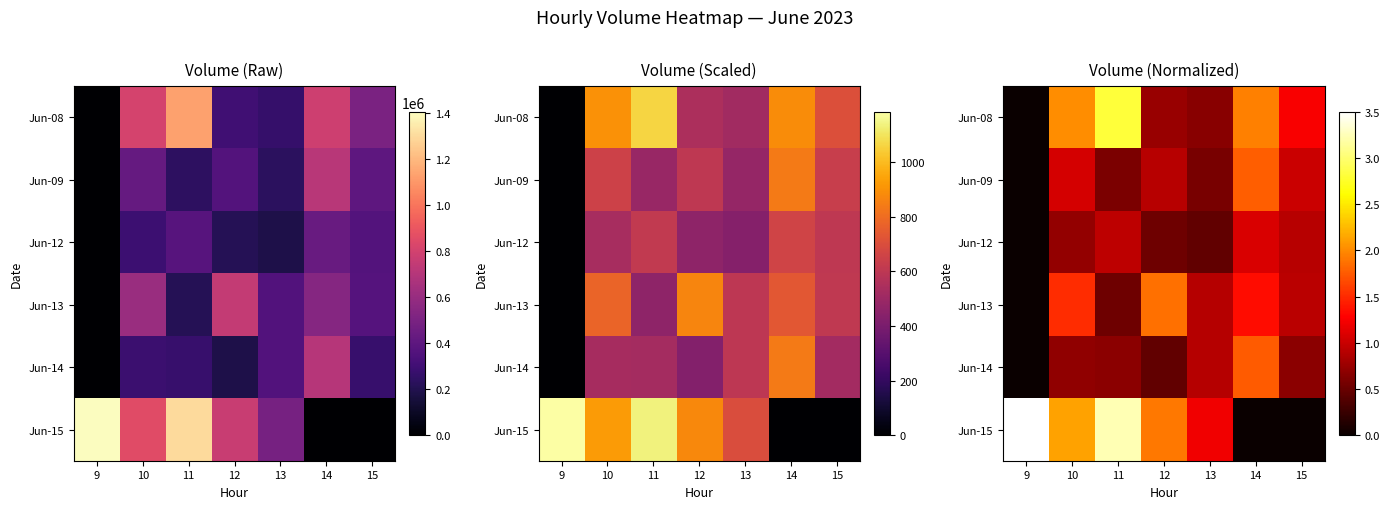

List the series in order of their peak value, lowest first.

Jun-12, Jun-14, Jun-09, Jun-13, Jun-08, Jun-15